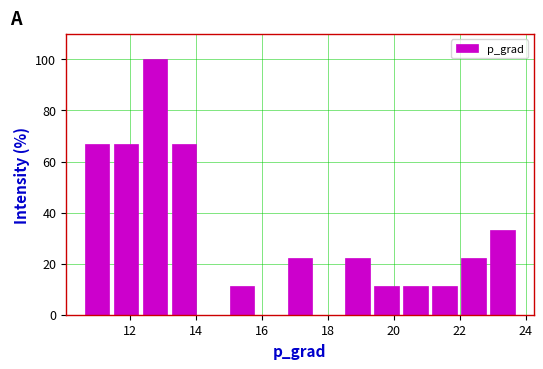

How tall is the bar that spans 18.4 to 19.4 on the x-axis? Neither the bar edges nor the heights are printed on the chart, so give them approximately, as read against the axes.

22